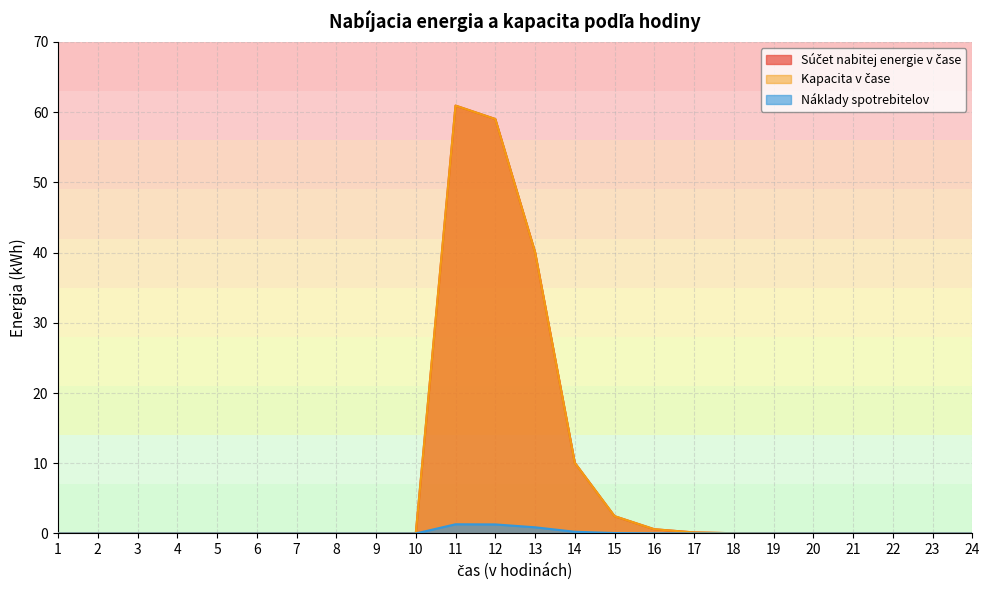

What is the difference between the second highest and second lowest values in the Náklady spotrebitelov series?

1.3